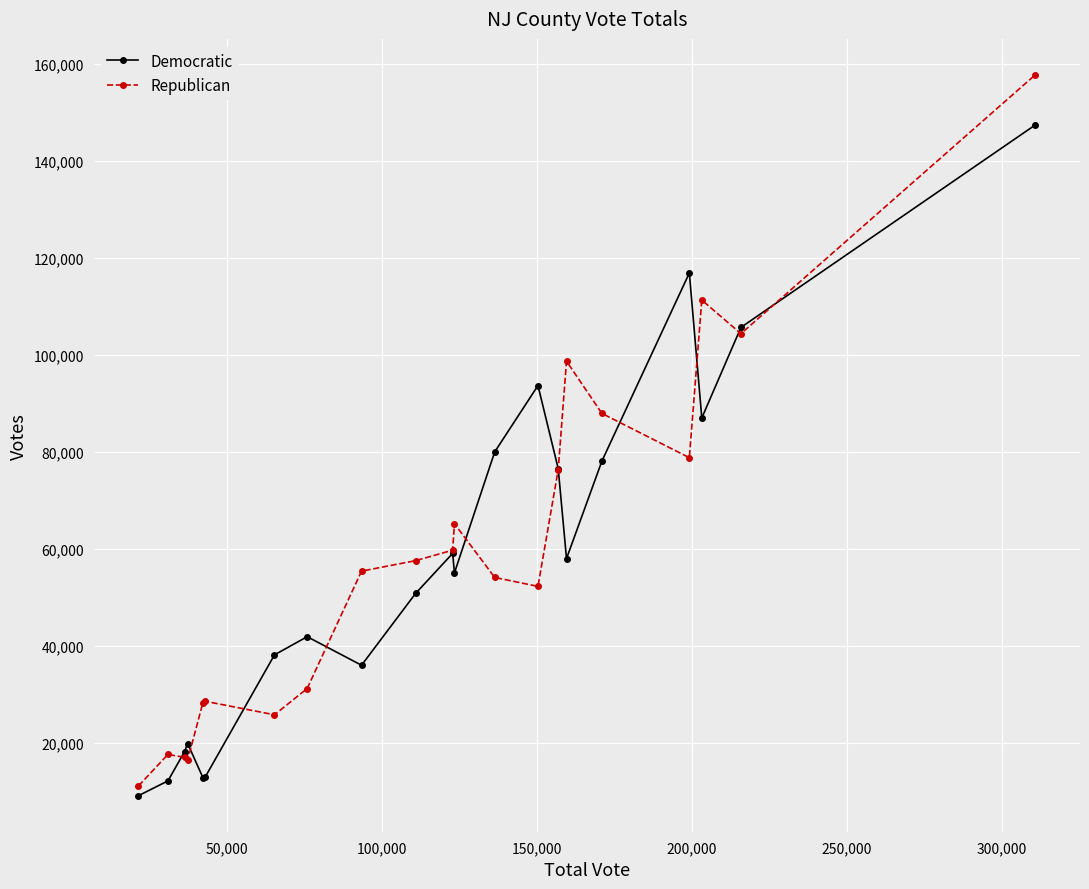

Is this an area chart (filled region under the line)?

No